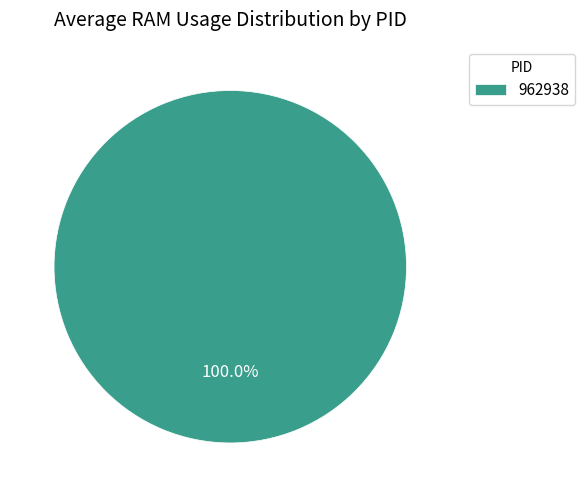

Is there any slice that represents more than half of the pie?

Yes